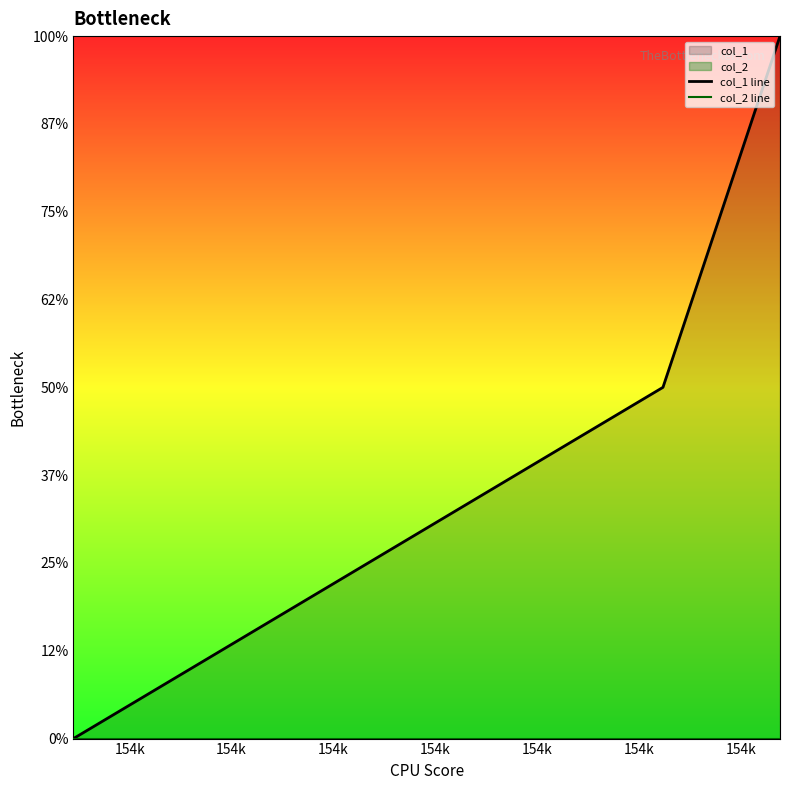

What are all the series names shown in the legend?

col_1 line, col_2 line